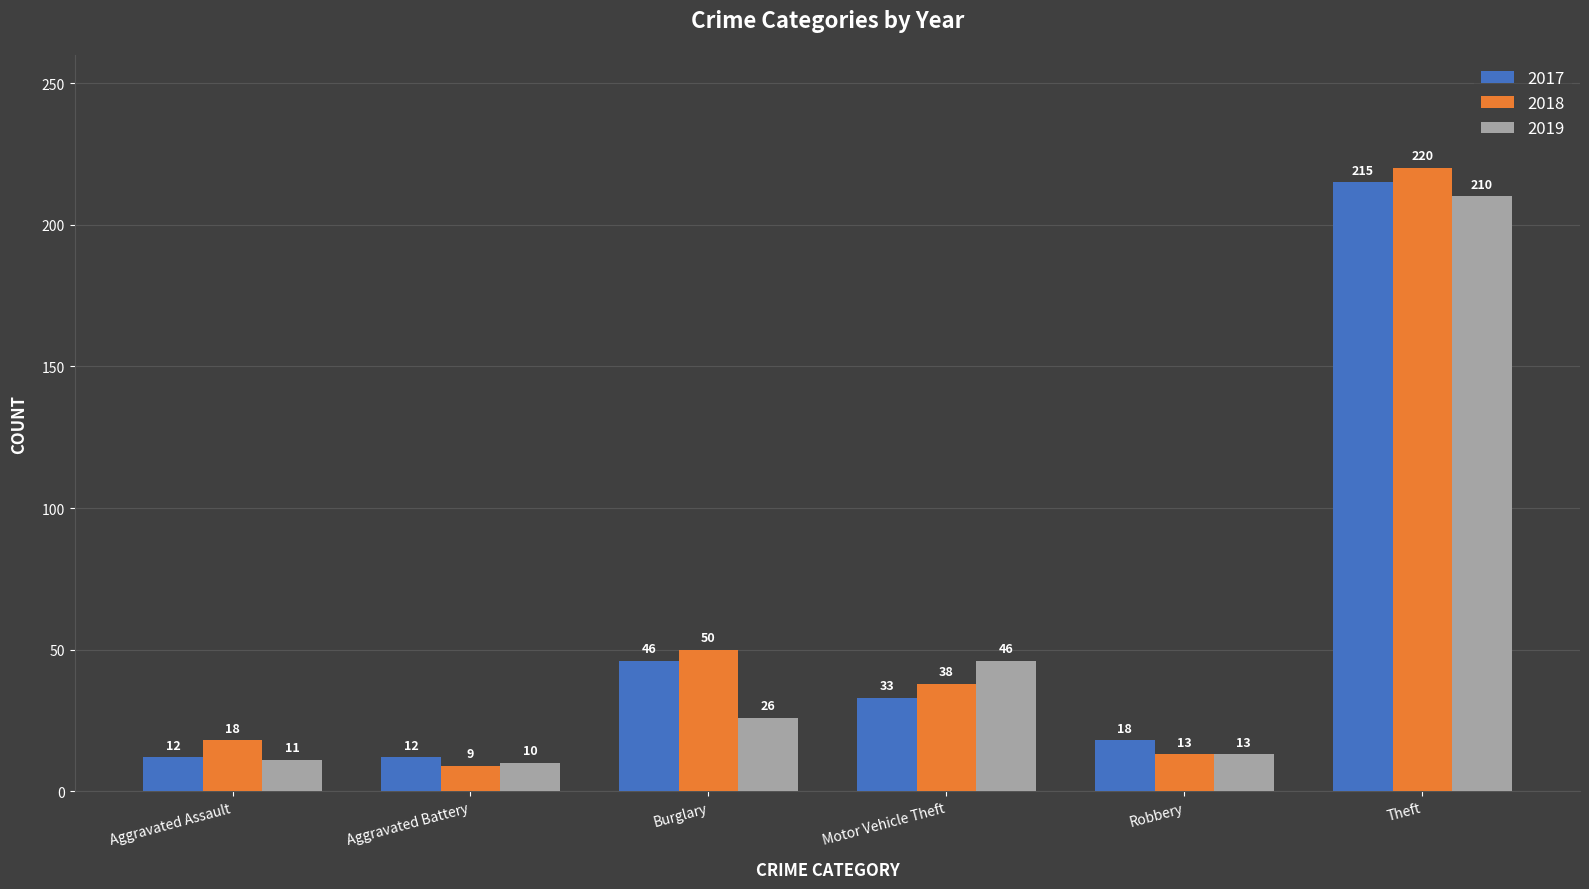

Between Motor Vehicle Theft and Robbery, which series saw the biggest shift?

2019